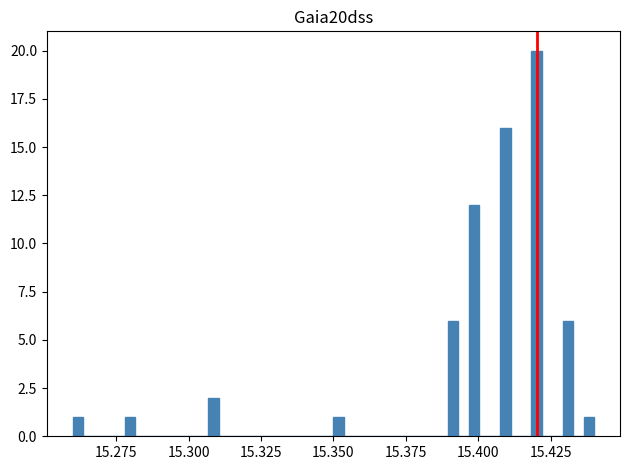

Read against the x-axis, roughly where is the centre of the tallest bar?

15.420